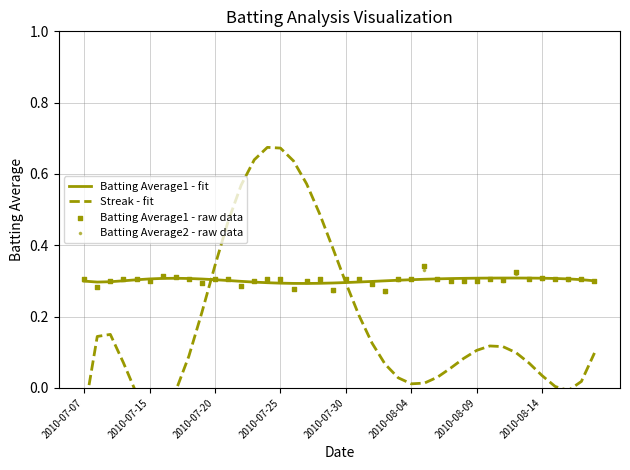

Which series reaches the maximum Y coordinate?

Streak - fit